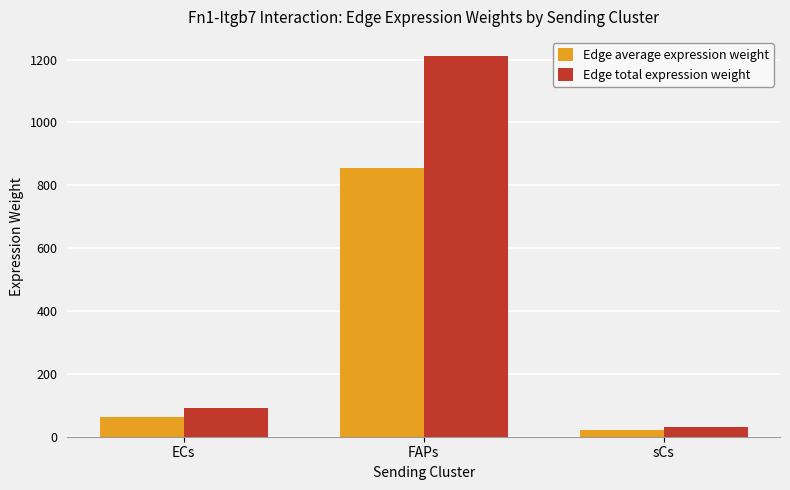

How many groups of bars are there?

3